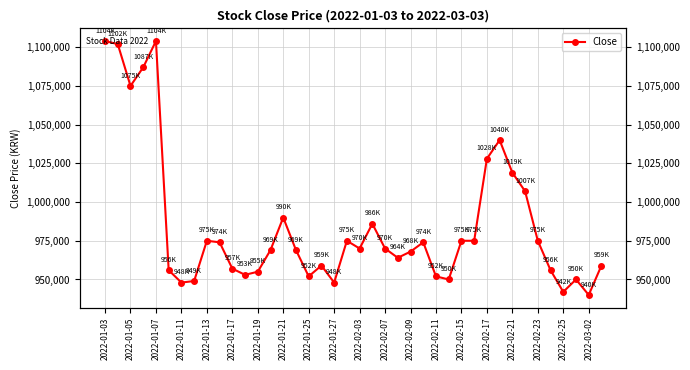

The chart shows a value of 1323804 at 2022-02-25. True or false?

False